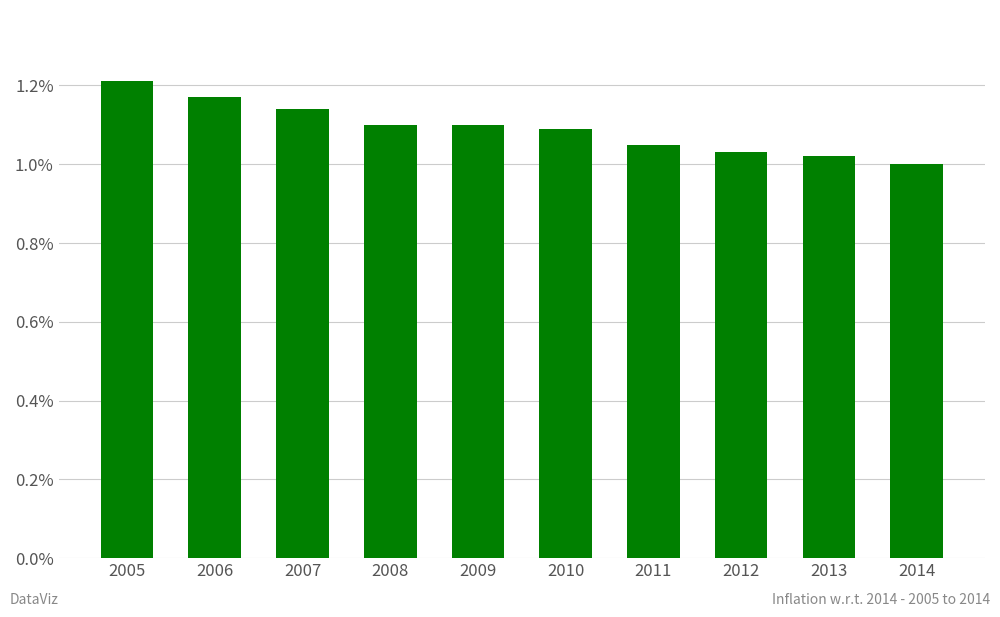

What is the difference between the maximum and second lowest values?

0.2